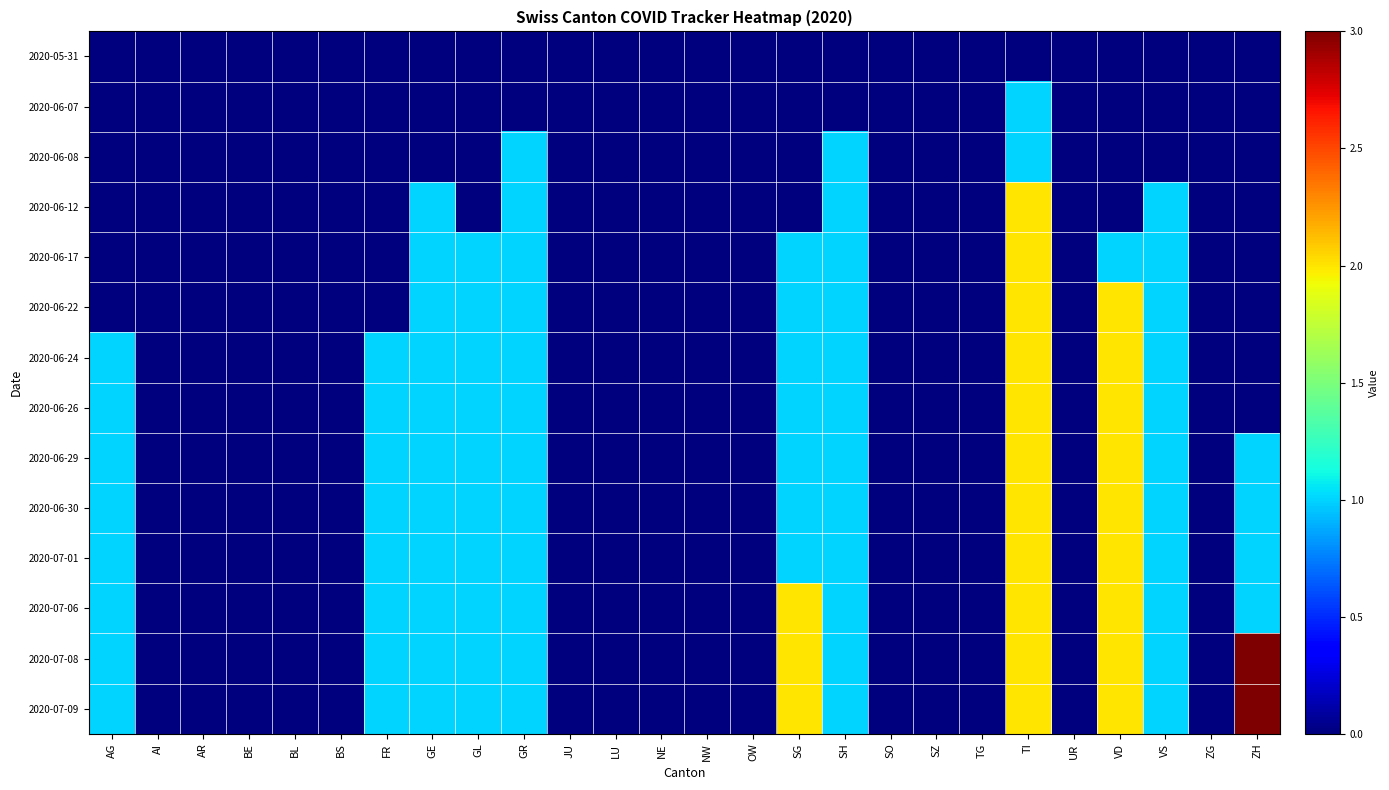

How many series are shown in this chart?

14